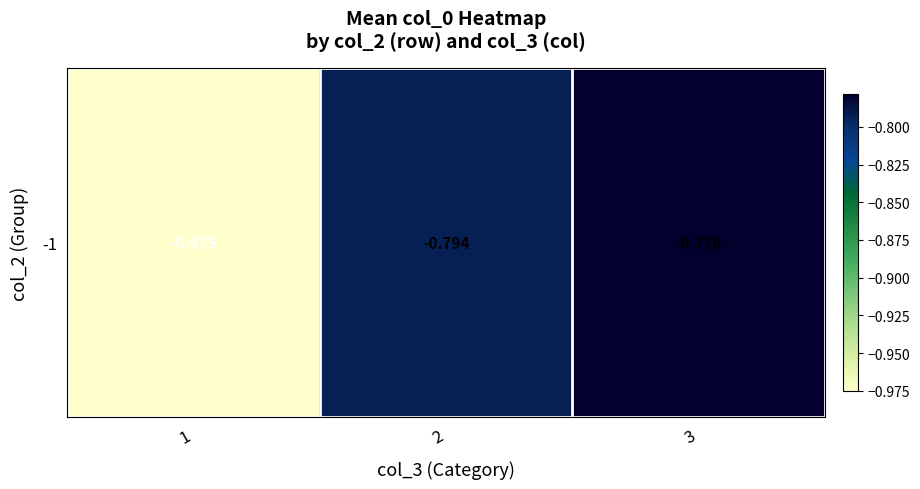

True or false: the data shows -0.6 at 1.

False